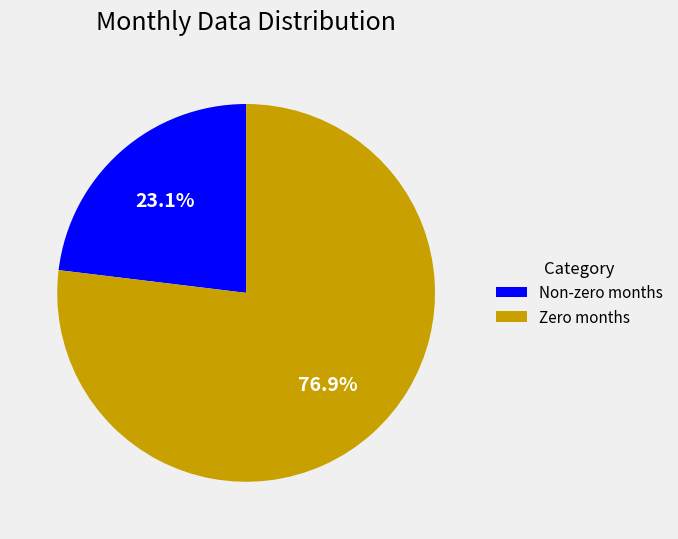

Does any single category account for the majority?

Yes